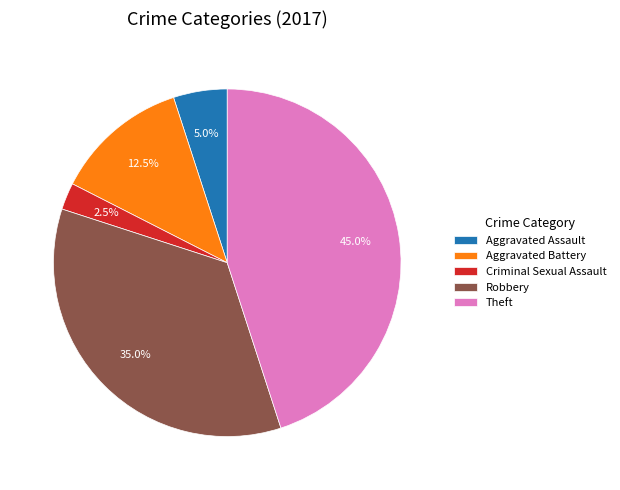

What is the ratio of the value at Aggravated Assault to the value at Criminal Sexual Assault?

2.0